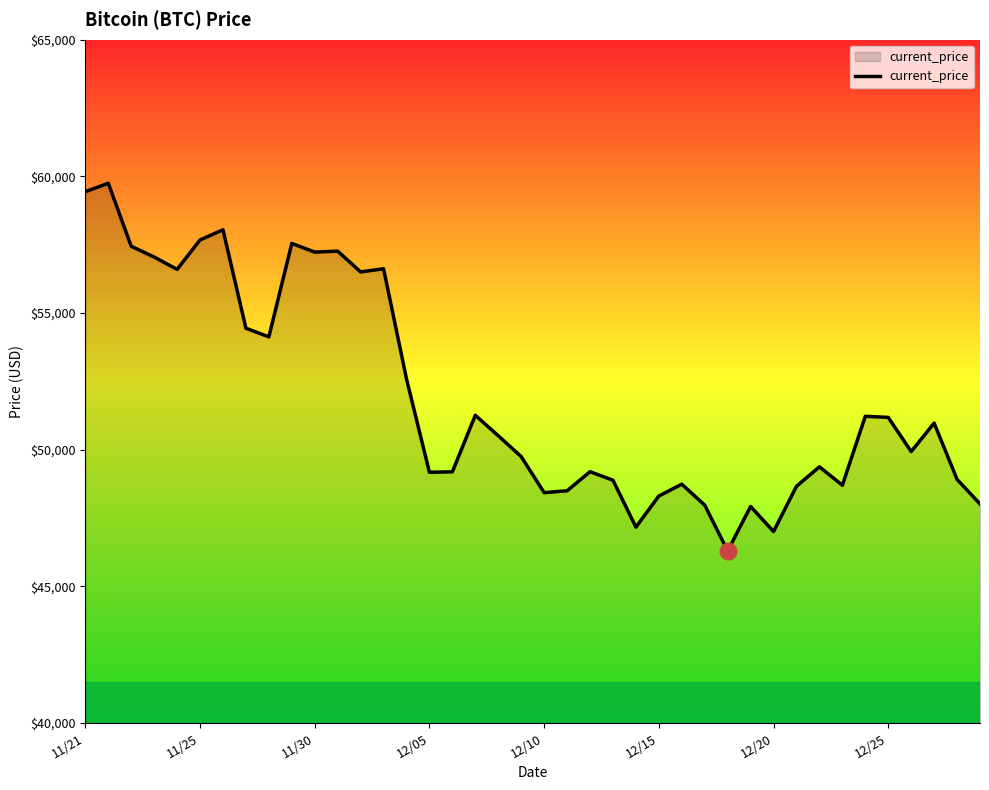

What is the difference between the maximum and minimum values?

13453